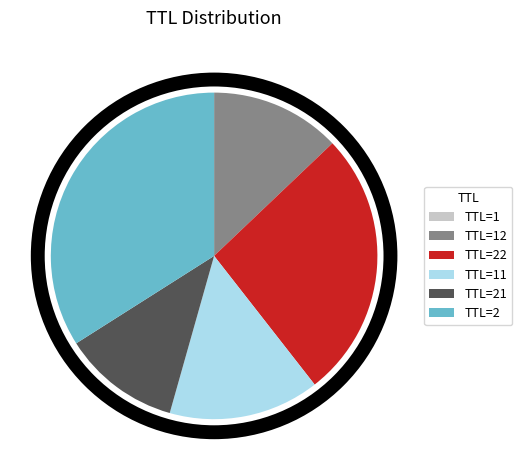

Is it true that TTL=21 is 12% of the pie?

True